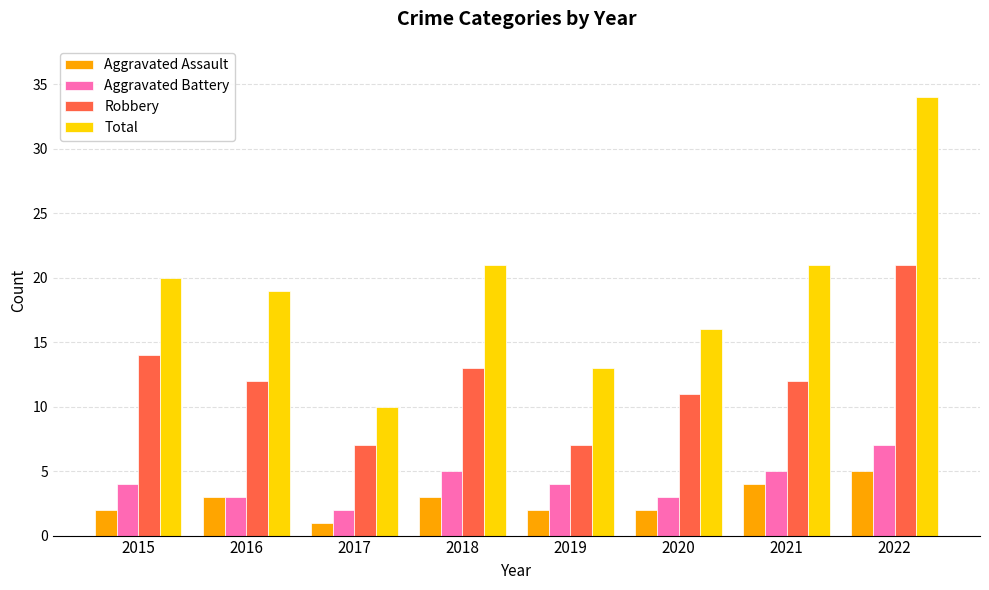

What is the difference between the highest and lowest values at 2017?

9